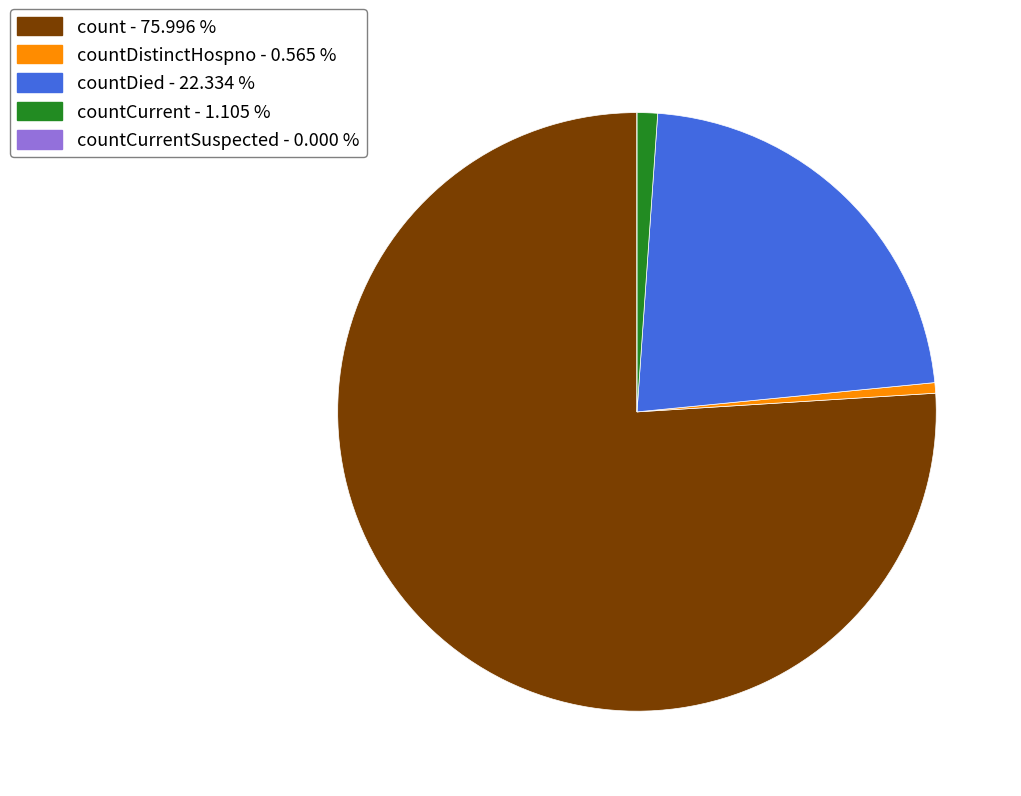

Is there a majority slice in this chart?

Yes